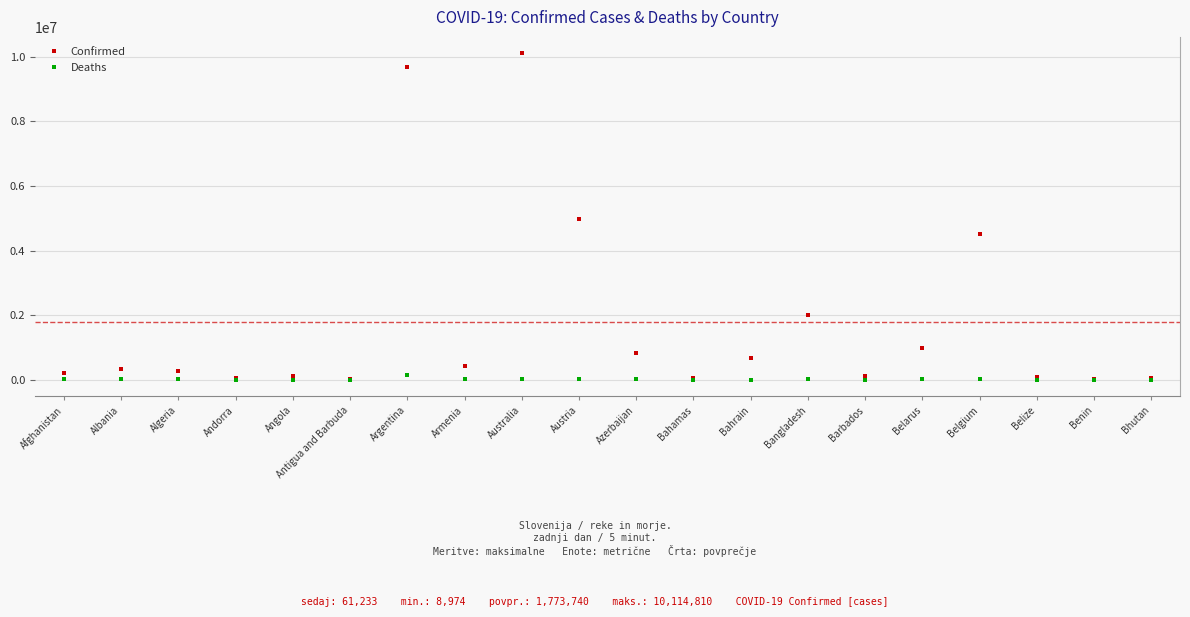

What is the spread (max minus min) of values at Bhutan?

61212